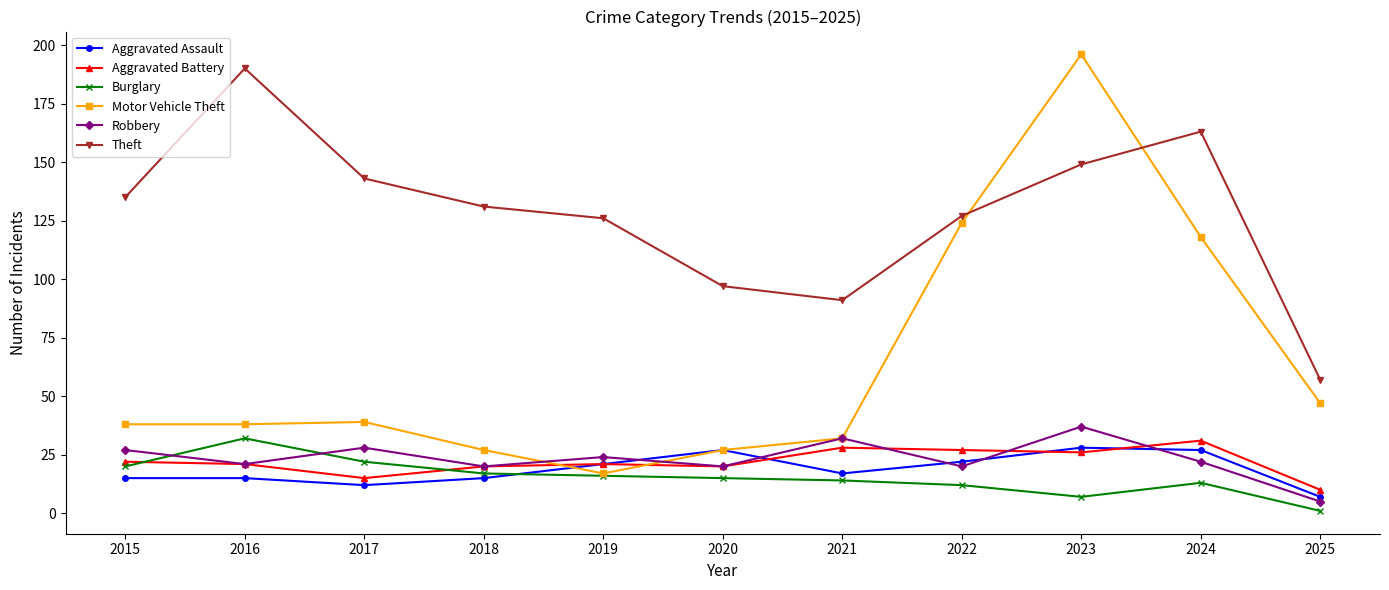

How many times do Burglary and Aggravated Battery cross each other?

2